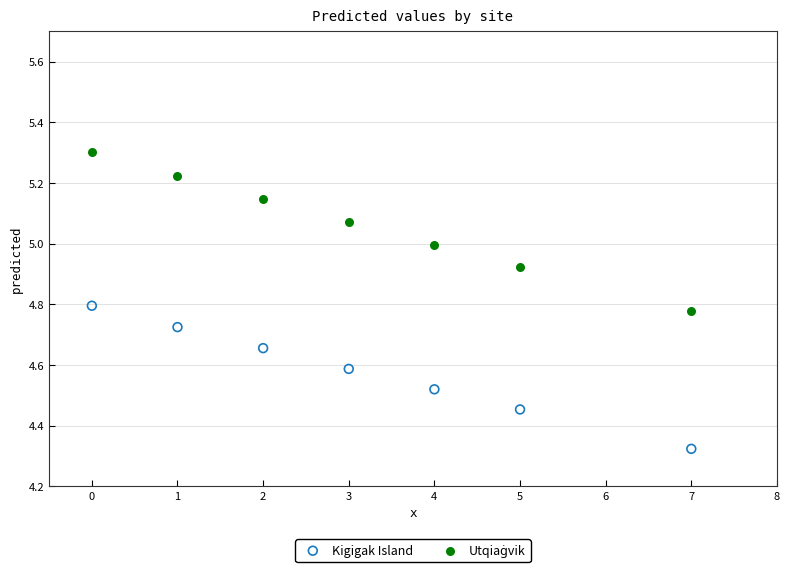

Across all data points, what is the range of Y values (max minus min)?

1.0